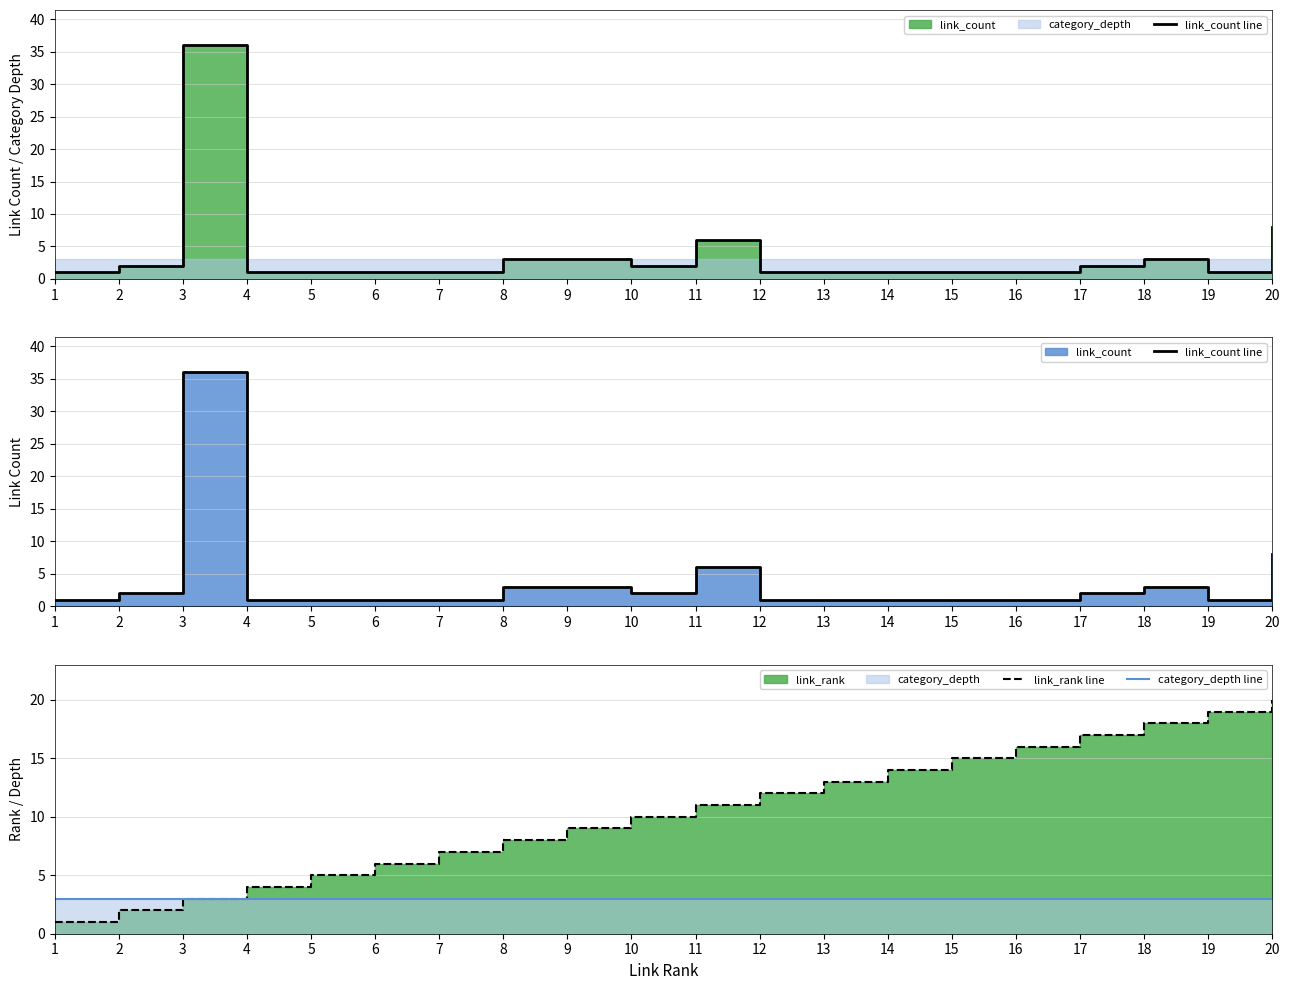

Which series has the largest total across all categories?

link_rank line